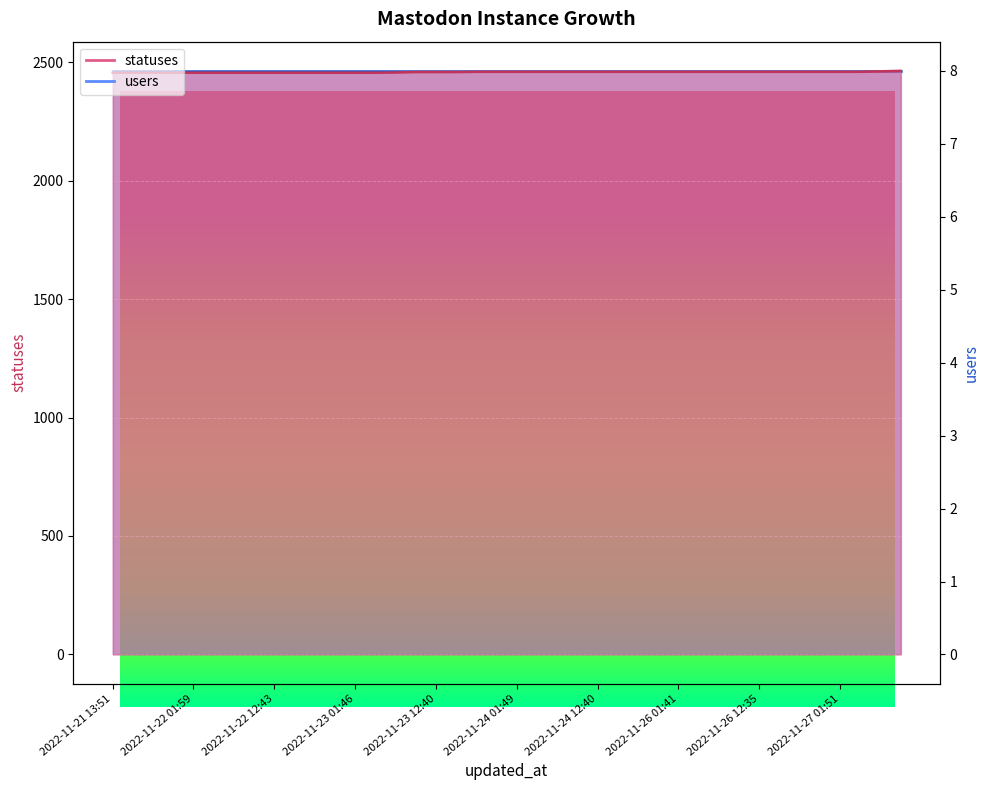

Rank the categories by value from lowest to highest.

2022-11-21 13:51, 2022-11-21 15:23, 2022-11-21 18:27, 2022-11-21 21:21, 2022-11-22 01:59, 2022-11-22 03:40, 2022-11-22 06:27, 2022-11-22 09:21, 2022-11-22 12:43, 2022-11-22 15:23, 2022-11-22 18:26, 2022-11-22 21:17, 2022-11-23 01:46, 2022-11-23 03:34, 2022-11-23 06:25, 2022-11-23 09:19, 2022-11-23 12:40, 2022-11-23 15:21, 2022-11-23 18:24, 2022-11-23 21:17, 2022-11-24 01:49, 2022-11-24 03:29, 2022-11-24 06:25, 2022-11-24 09:19, 2022-11-24 12:40, 2022-11-24 15:20, 2022-11-24 18:25, 2022-11-25 21:17, 2022-11-26 01:41, 2022-11-26 03:26, 2022-11-26 06:24, 2022-11-26 09:18, 2022-11-26 12:35, 2022-11-26 15:19, 2022-11-26 18:23, 2022-11-26 21:17, 2022-11-27 01:51, 2022-11-27 03:40, 2022-11-27 06:24, 2022-11-27 09:18